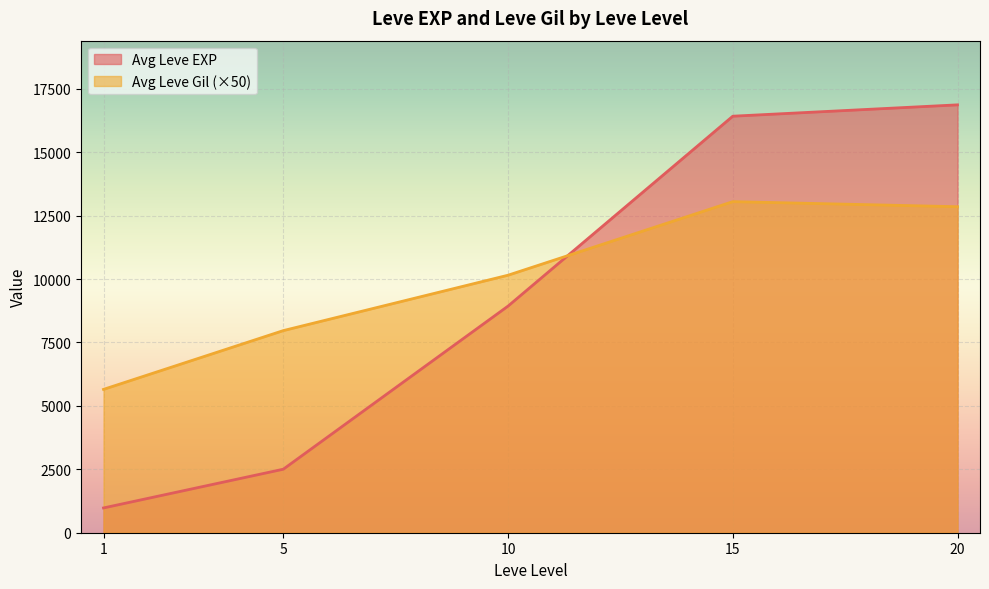

At 20, list the series in order from largest to smallest.

Avg Leve EXP, Avg Leve Gil (×50)